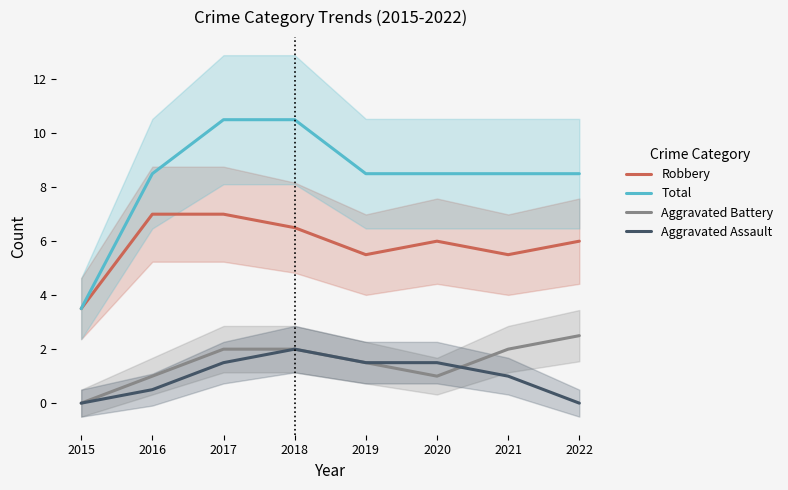

What is the maximum value shown in the chart?

10.5